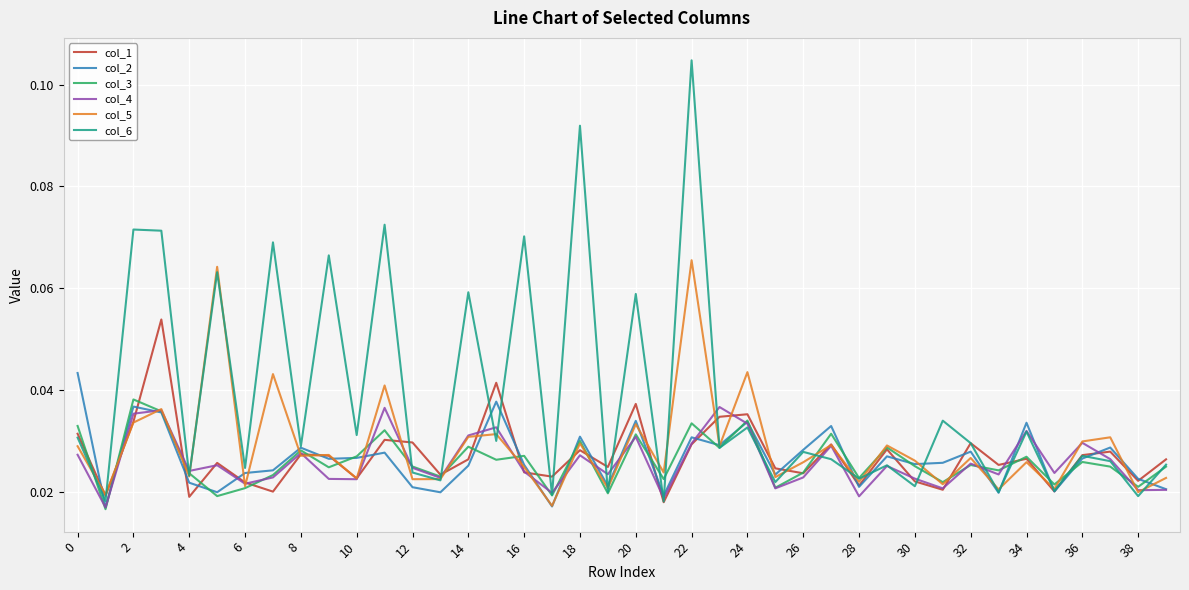

Which series has the largest total across all categories?

col_6